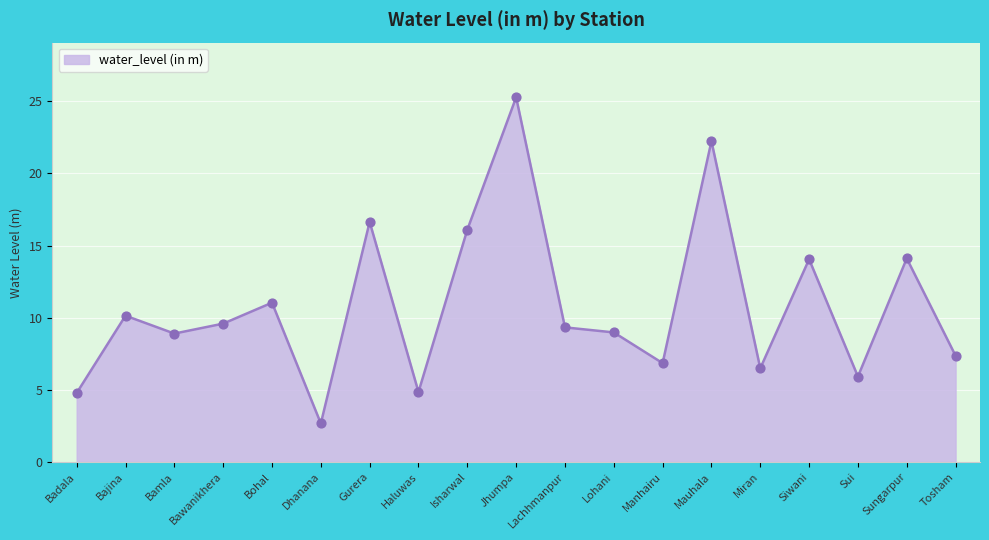

What is the change in value from Bawanikhera to Isharwal?

+6.5